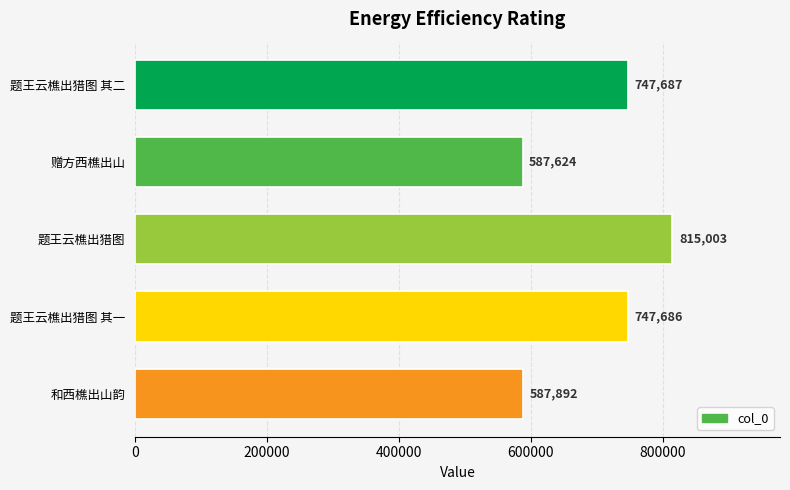

List the labels in order of value, largest first.

题王云樵出猎图, 题王云樵出猎图 其二, 题王云樵出猎图 其一, 和西樵出山韵, 赠方西樵出山